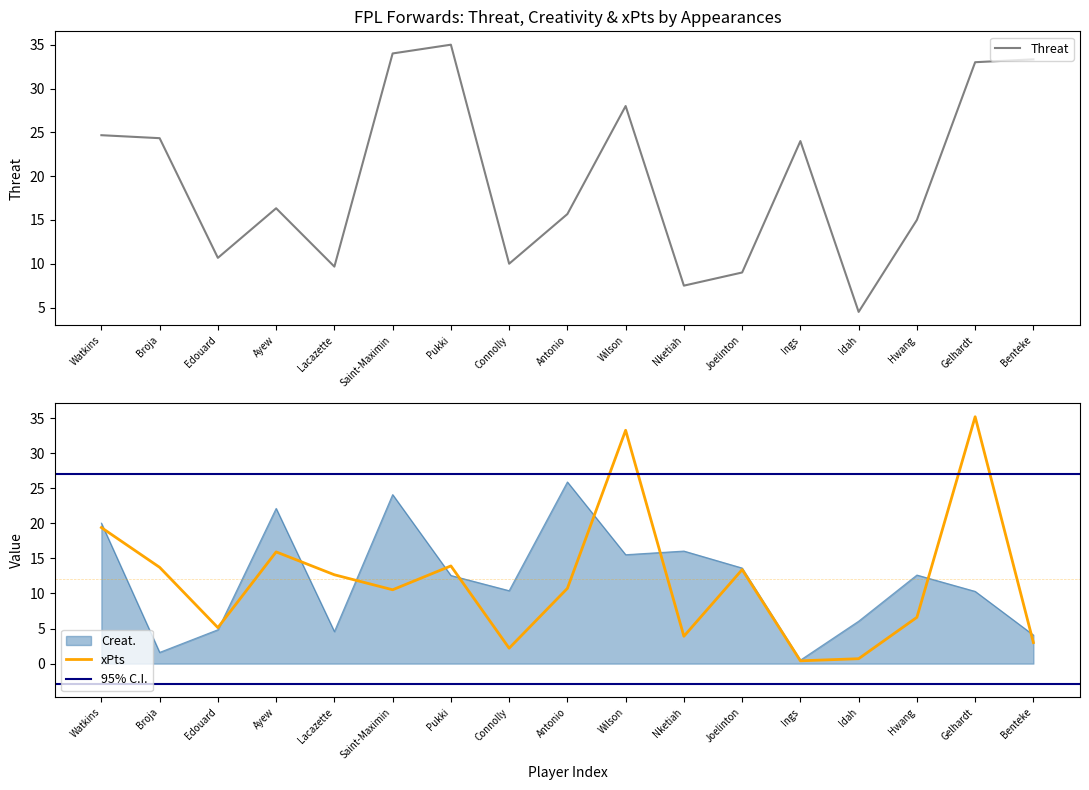

How many values in the Creat. series are below 12?

8